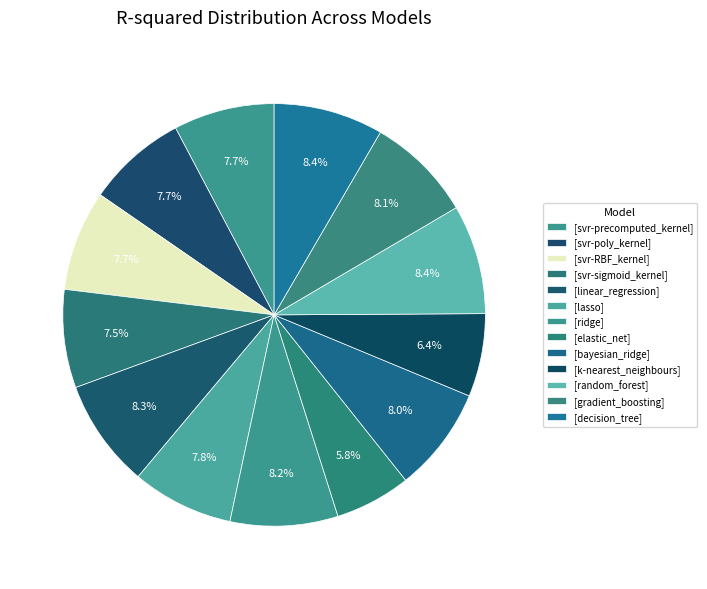

Which slice is the largest?

decision_tree